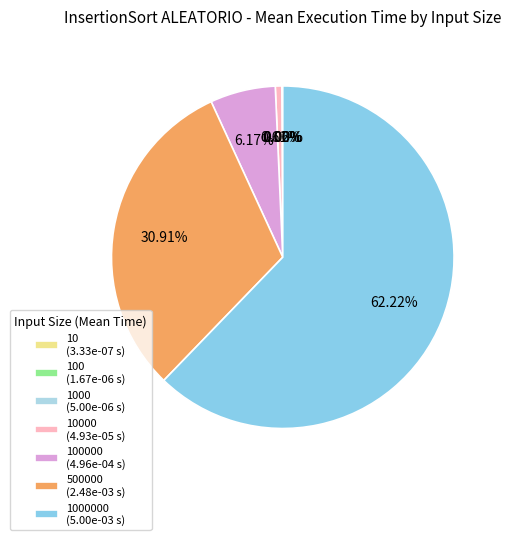

How many segments does this pie chart have?

7